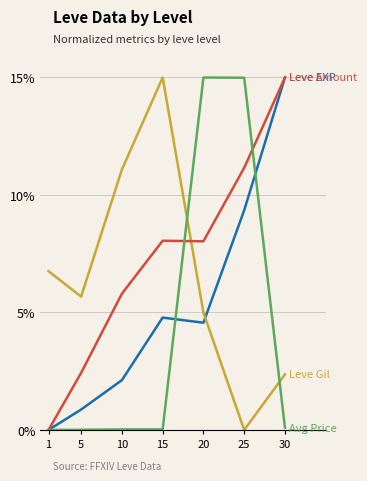

At which category is the sum across all series the highest?

25